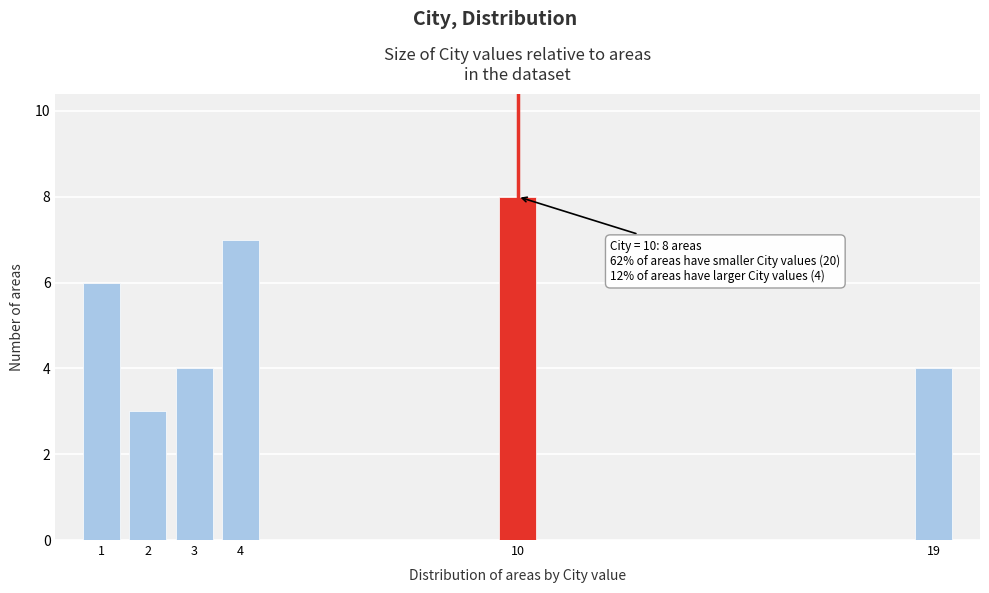

Reading right to left, extract all data points from this chart.

19=4	10=8	4=7	3=4	2=3	1=6